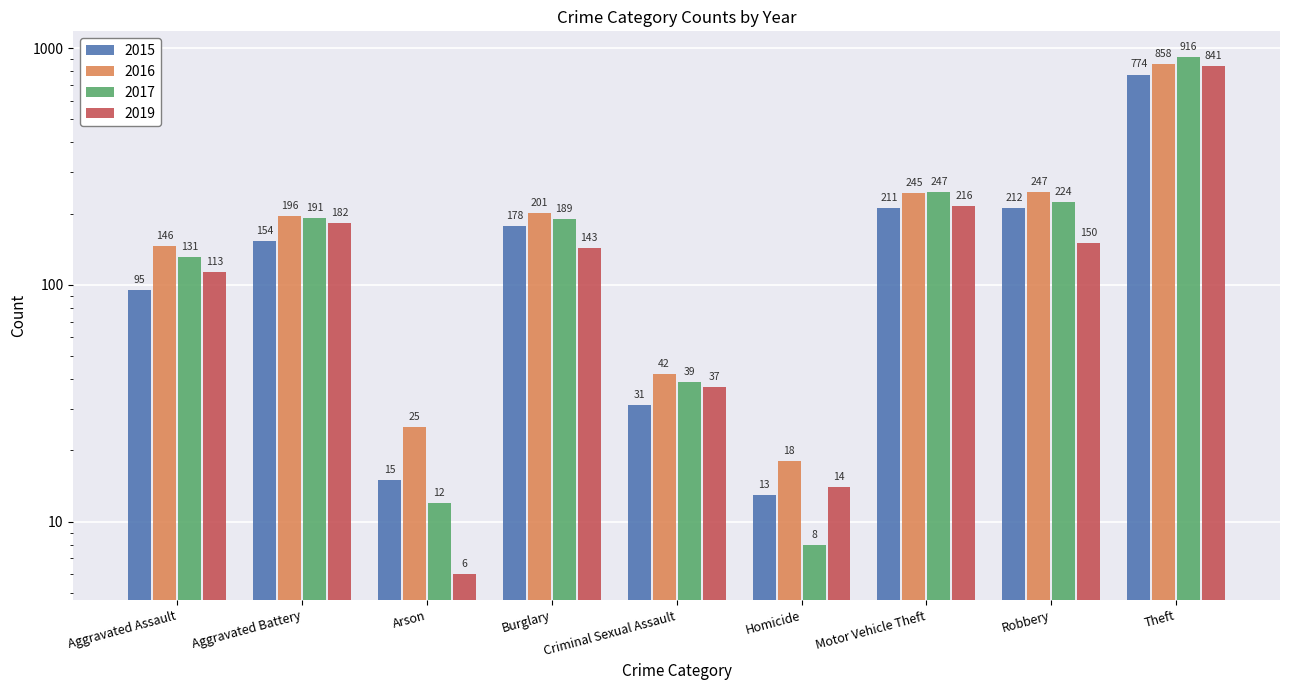

At which label does 2015 reach its minimum?

Homicide